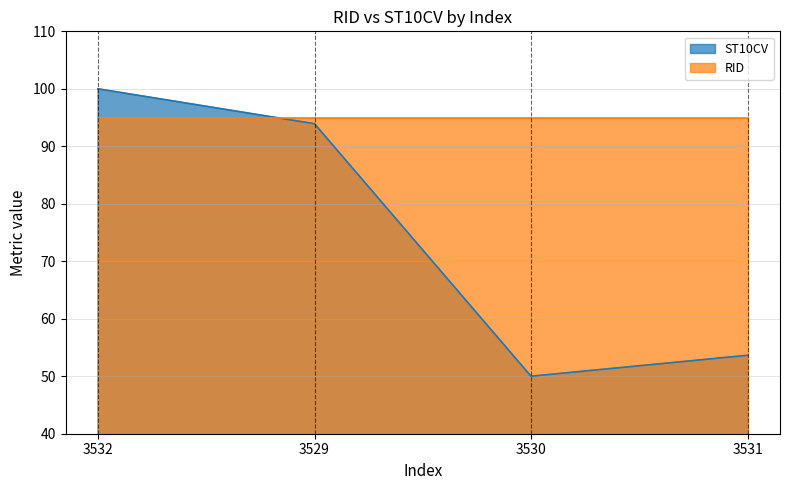

How many values exceed 93?

2